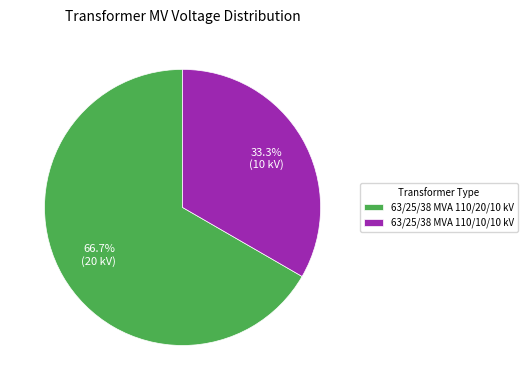

Is 63/25/38 MVA 110/20/10 kV the majority of the pie?

Yes